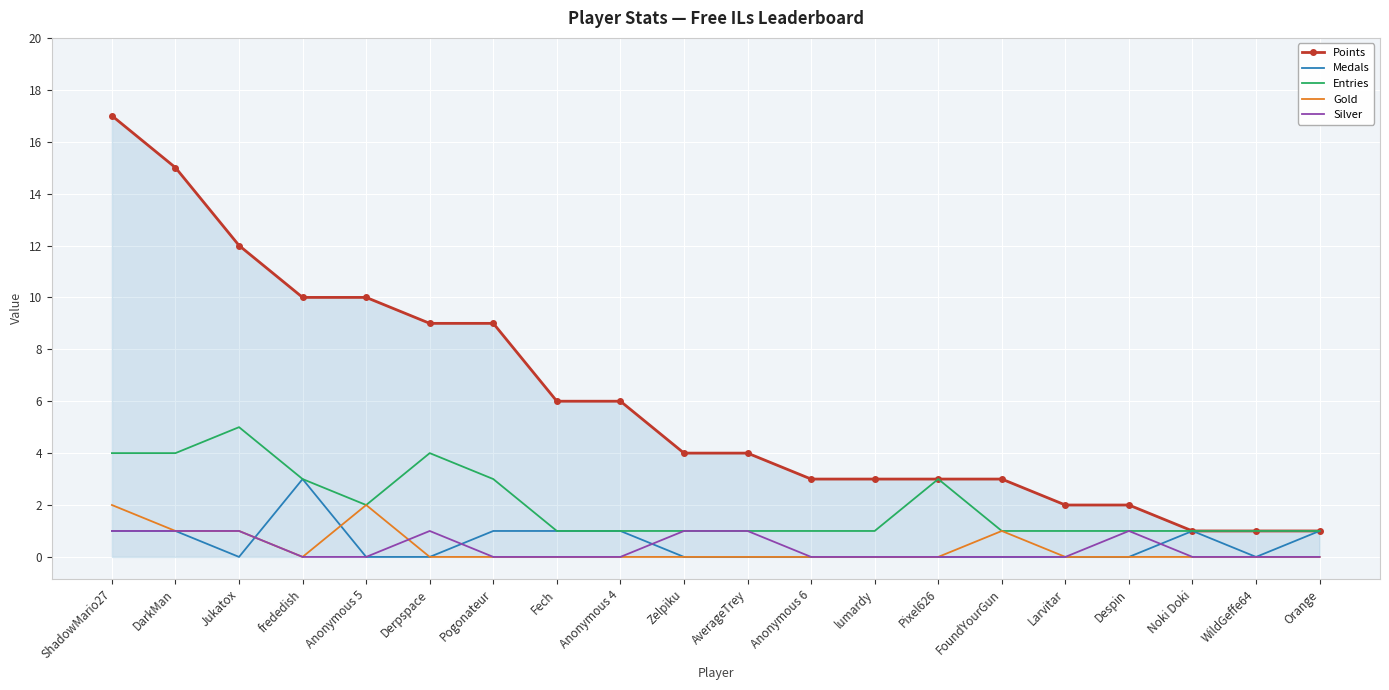

Is it true that Medals equals 0 at Derpspace?

True